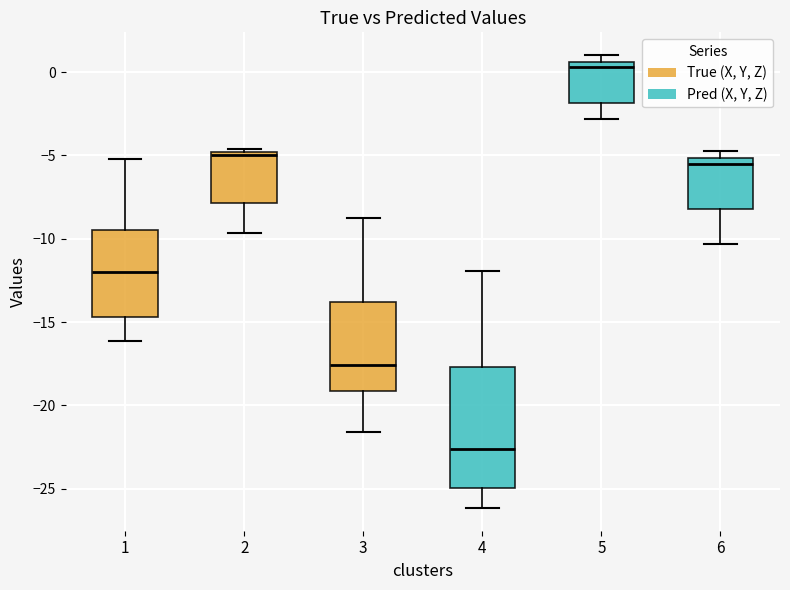

Which box is the tallest, from its lower edge to its upper edge?

4